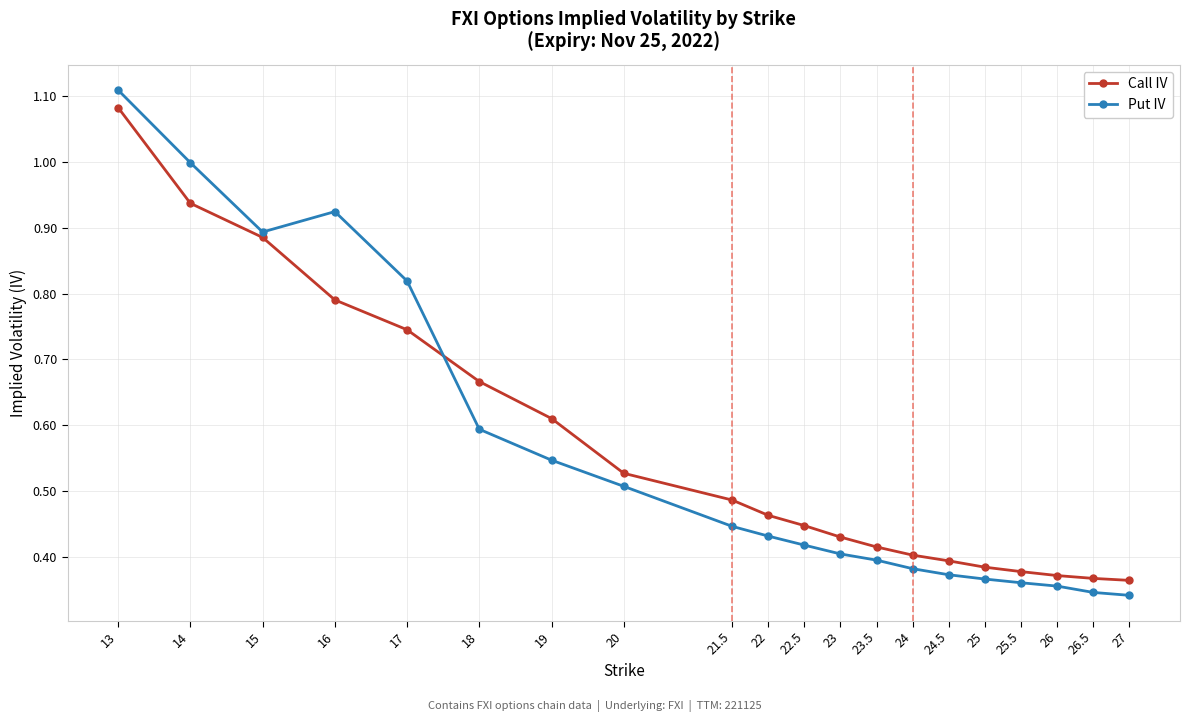

Rank the series by their maximum value, from lowest to highest.

Call IV, Put IV